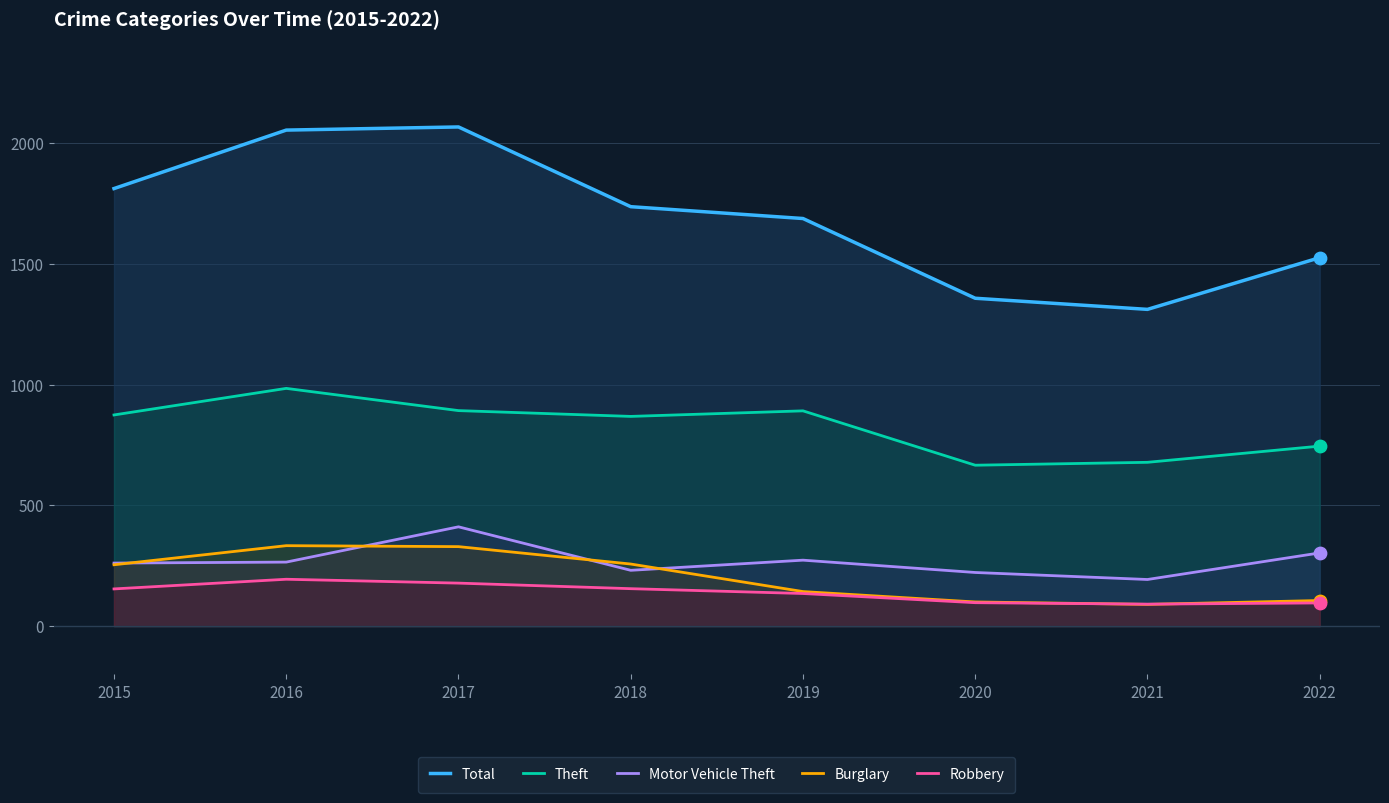

Which series has the widest spread of Y values?

Total